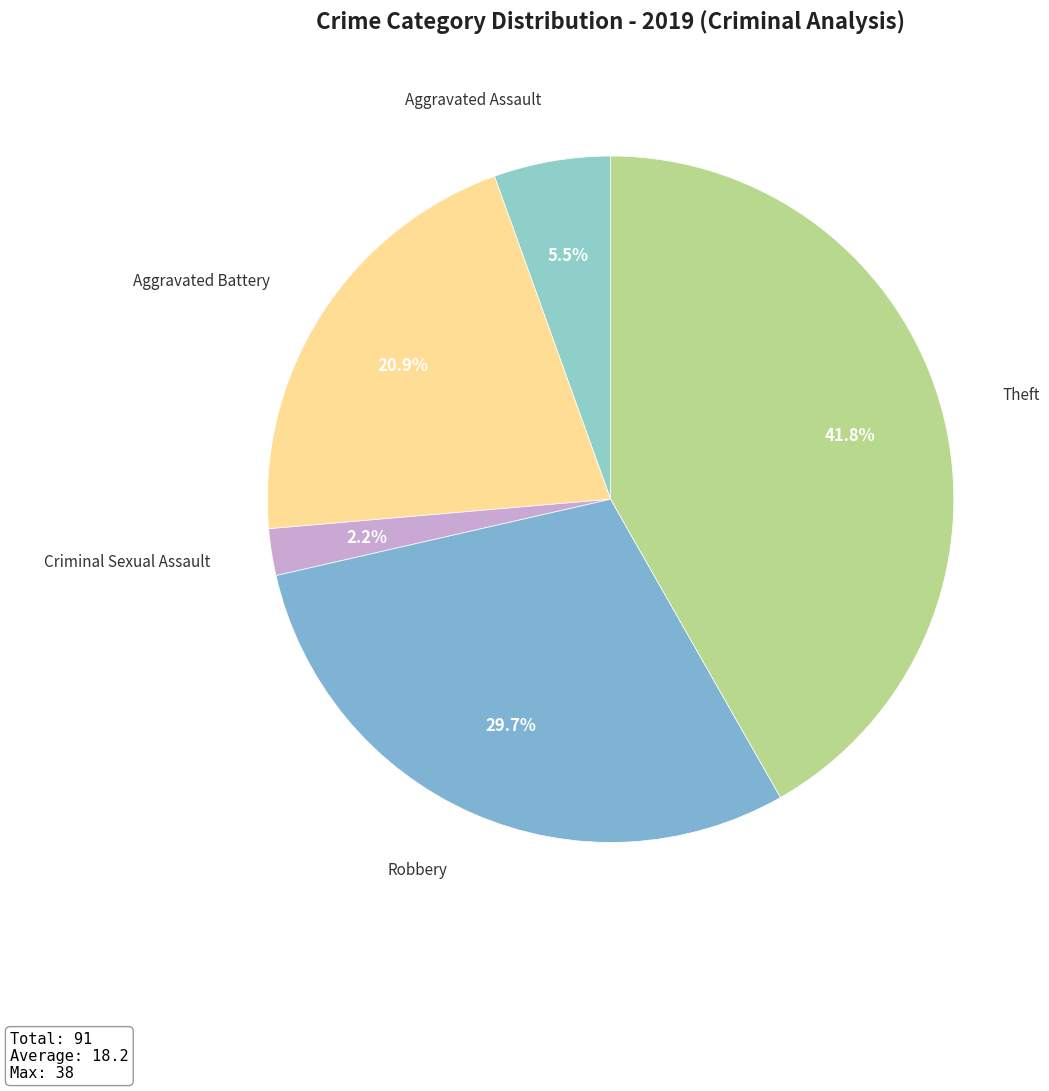

How many segments does this pie chart have?

5